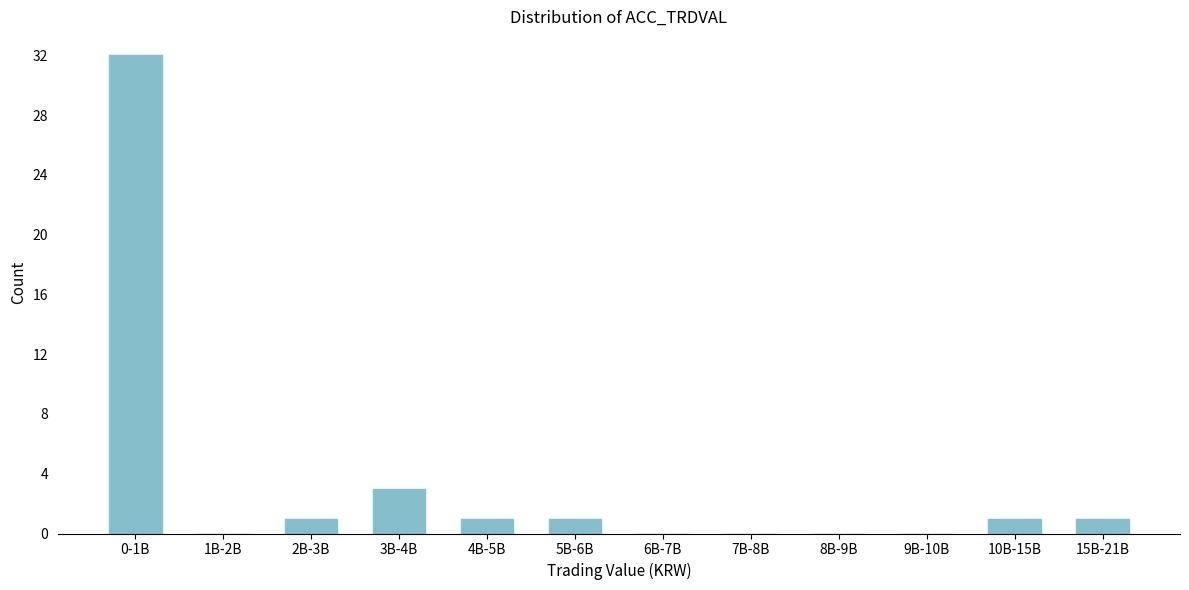

Reading left to right, what are all the values shown in this chart?

0-1B=32	1B-2B=0	2B-3B=1	3B-4B=3	4B-5B=1	5B-6B=1	6B-7B=0	7B-8B=0	8B-9B=0	9B-10B=0	10B-15B=1	15B-21B=1